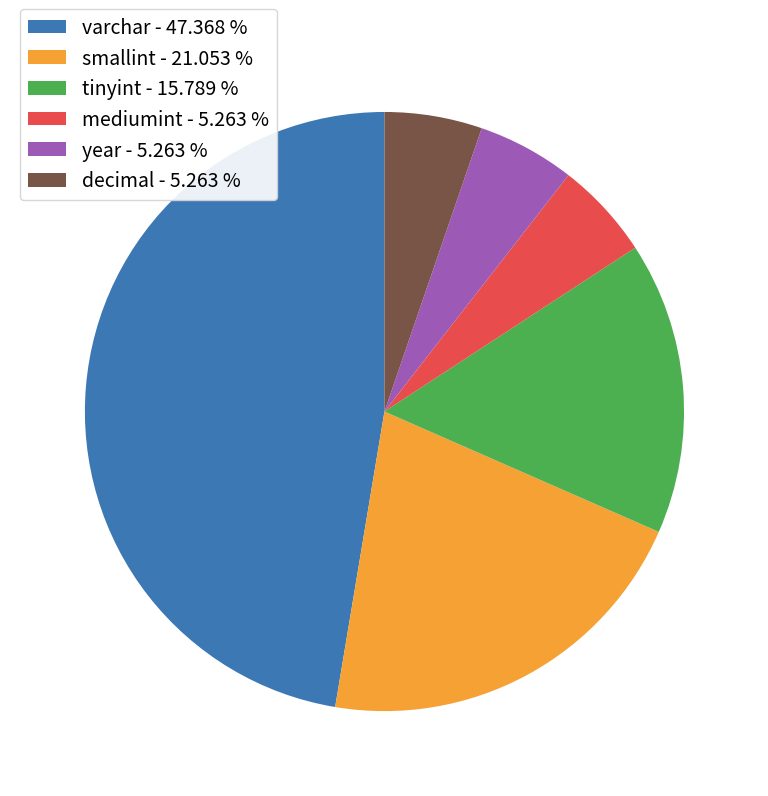

The decimal slice represents 1% of the pie. True or false?

False